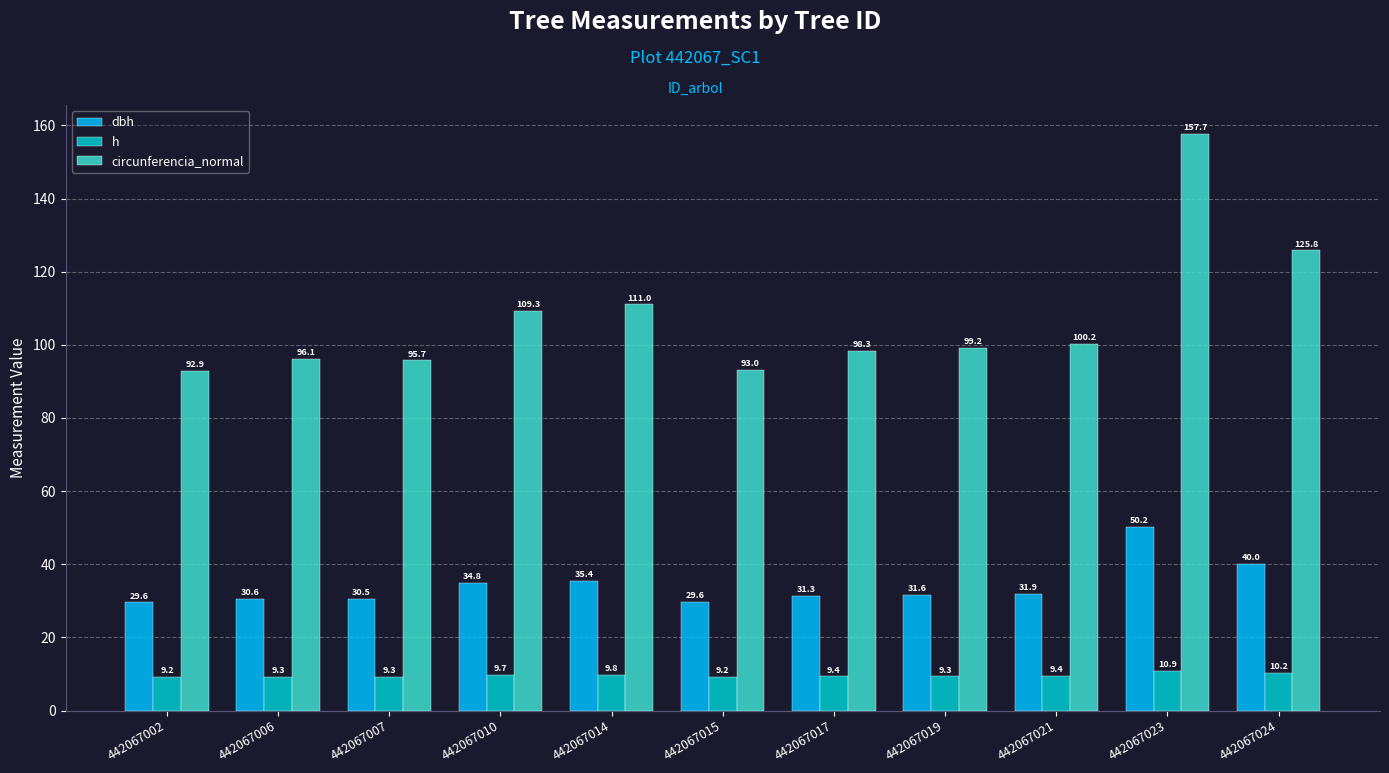

True or false: circunferencia_normal has a value of 167.0 at 442067017.

False